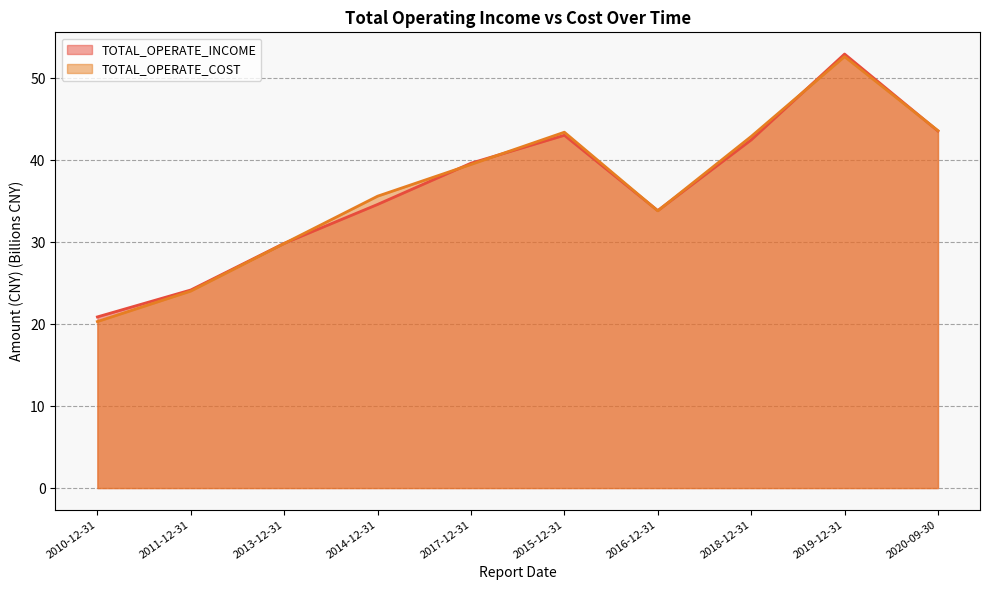

Does the chart have visible grid lines?

Yes